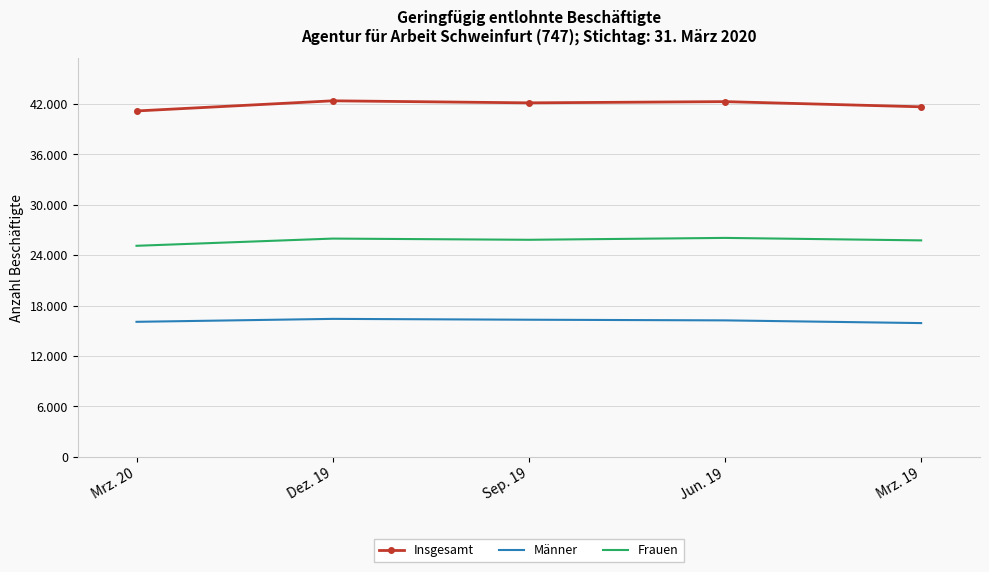

The value of Insgesamt at Mrz. 19 is 26963. True or false?

False